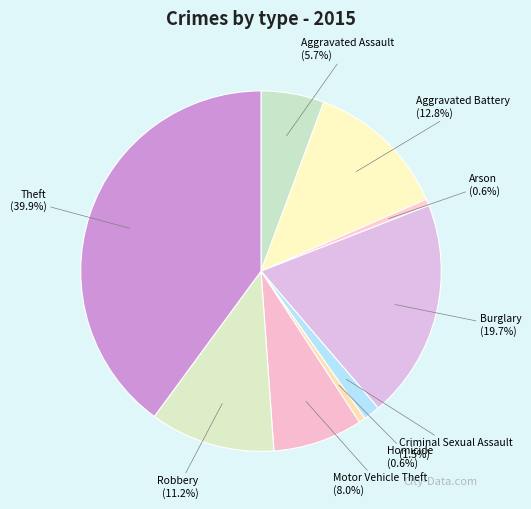

What is the largest slice in the pie chart?

Theft